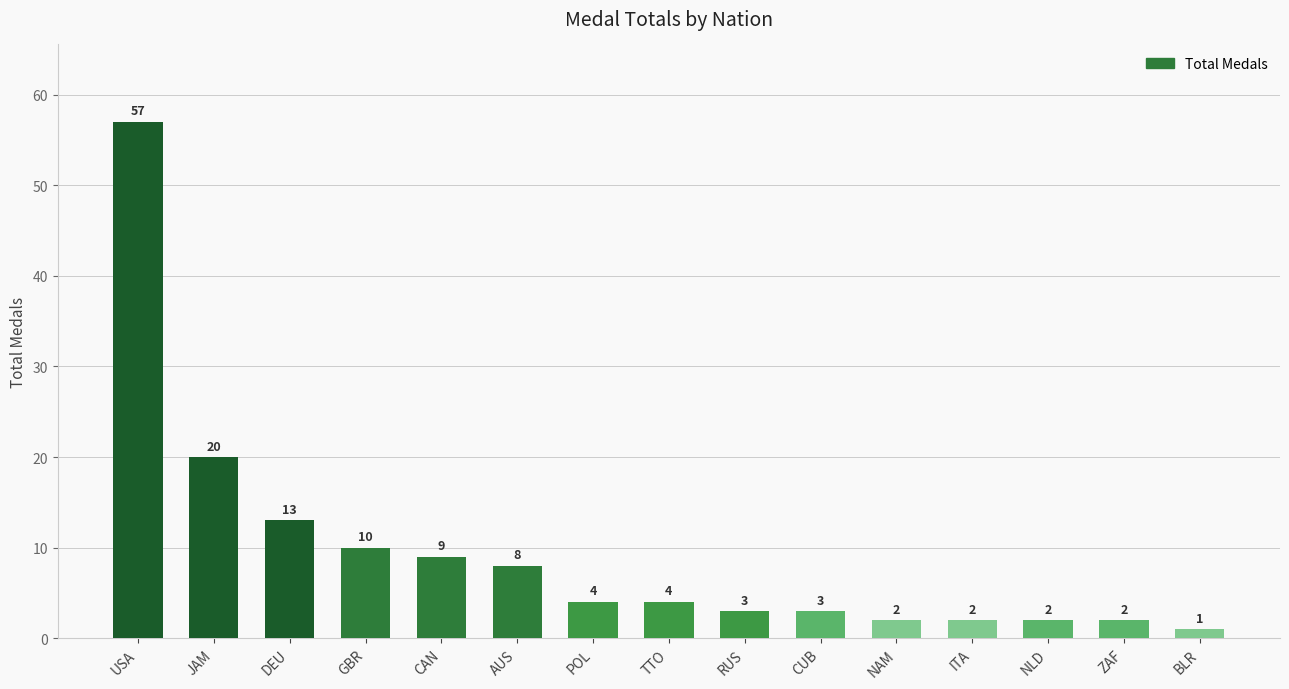

What is the value of the 11th bar from the left?

2